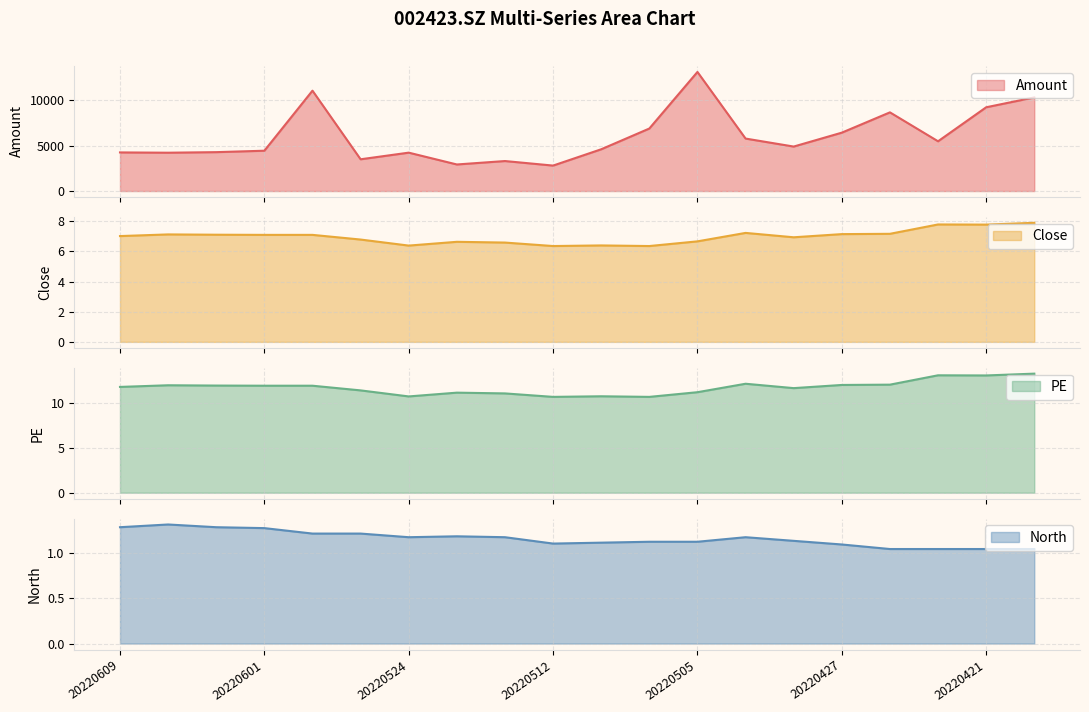

Which series has the widest spread of values?

Amount